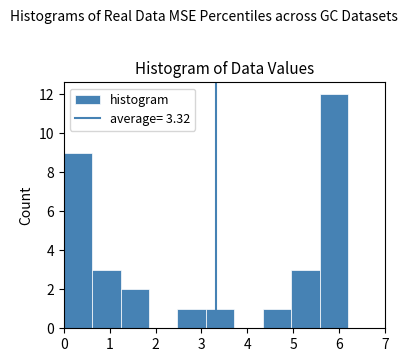

Reading left to right, transcribe this chart: for each bar, give the range it covers on the x-axis and its height. Neither the bar edges nor the heights are printed on the chart, so give them approximately, as read against the axes.

0.0 to 0.6: 9
0.6 to 1.2: 3
1.2 to 1.9: 2
1.9 to 2.5: 0
2.5 to 3.1: 1
3.1 to 3.7: 1
3.7 to 4.3: 0
4.3 to 5.0: 1
5.0 to 5.6: 3
5.6 to 6.2: 12